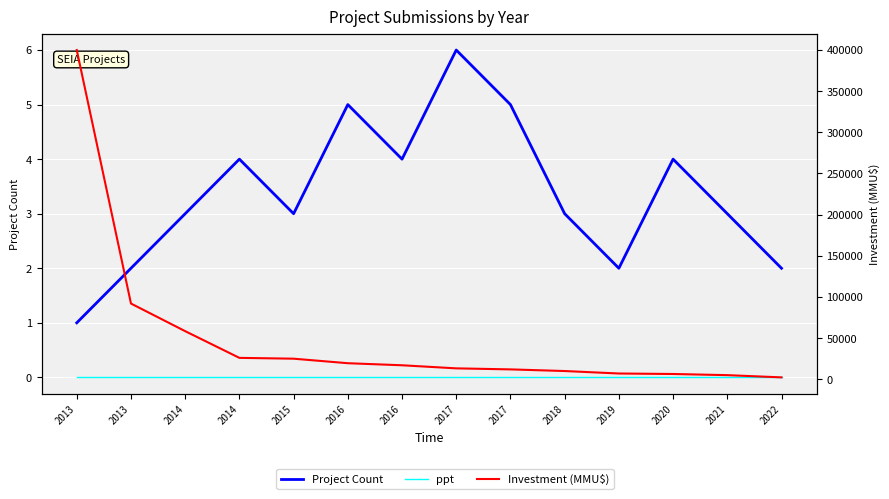

Reading left to right, transcribe all the data shown in this chart.

Project Count: 2013=1	2013=2	2014=3	2014=4	2015=3	2016=5	2016=4	2017=6	2017=5	2018=3	2019=2	2020=4	2021=3	2022=2
ppt: 2013=0	2013=0	2014=0	2014=0	2015=0	2016=0	2016=0	2017=0	2017=0	2018=0	2019=0	2020=0	2021=0	2022=0
Investment (MMU$): 2013=400000	2013=92000	2014=58437	2014=26000	2015=25000	2016=19500	2016=17000	2017=13250	2017=12000	2018=10000	2019=7000	2020=6400	2021=5000	2022=2300